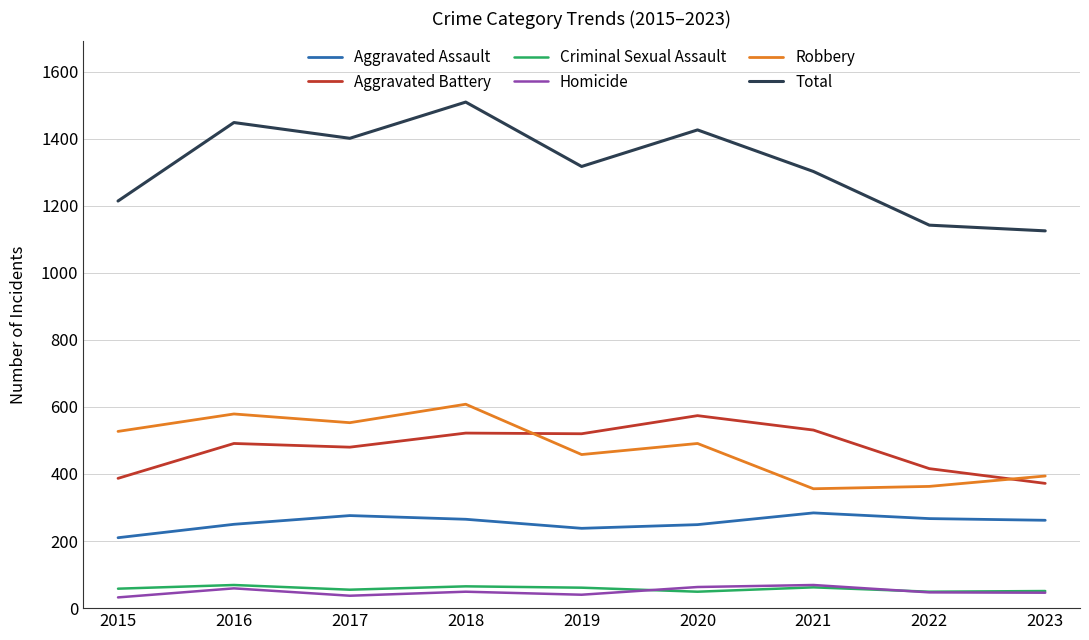

What is the approximate value of Robbery at 2019?

458